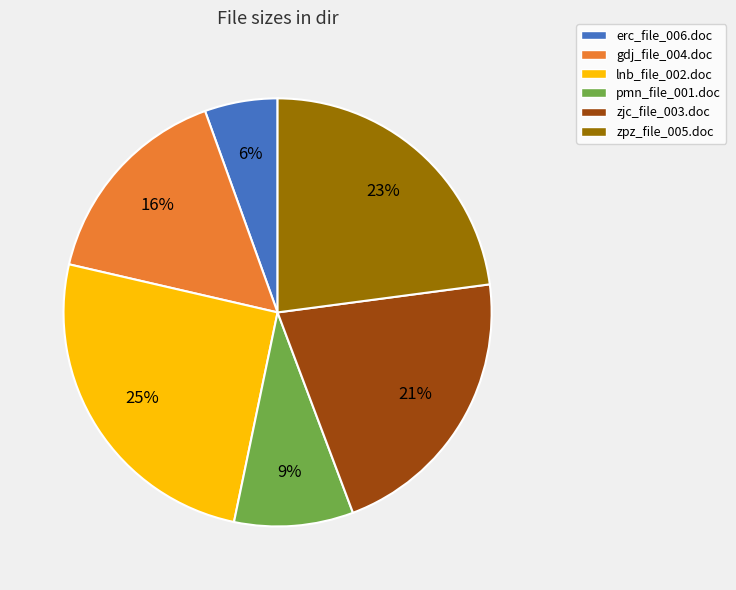

Is it true that lnb_file_002.doc is 25% of the pie?

True